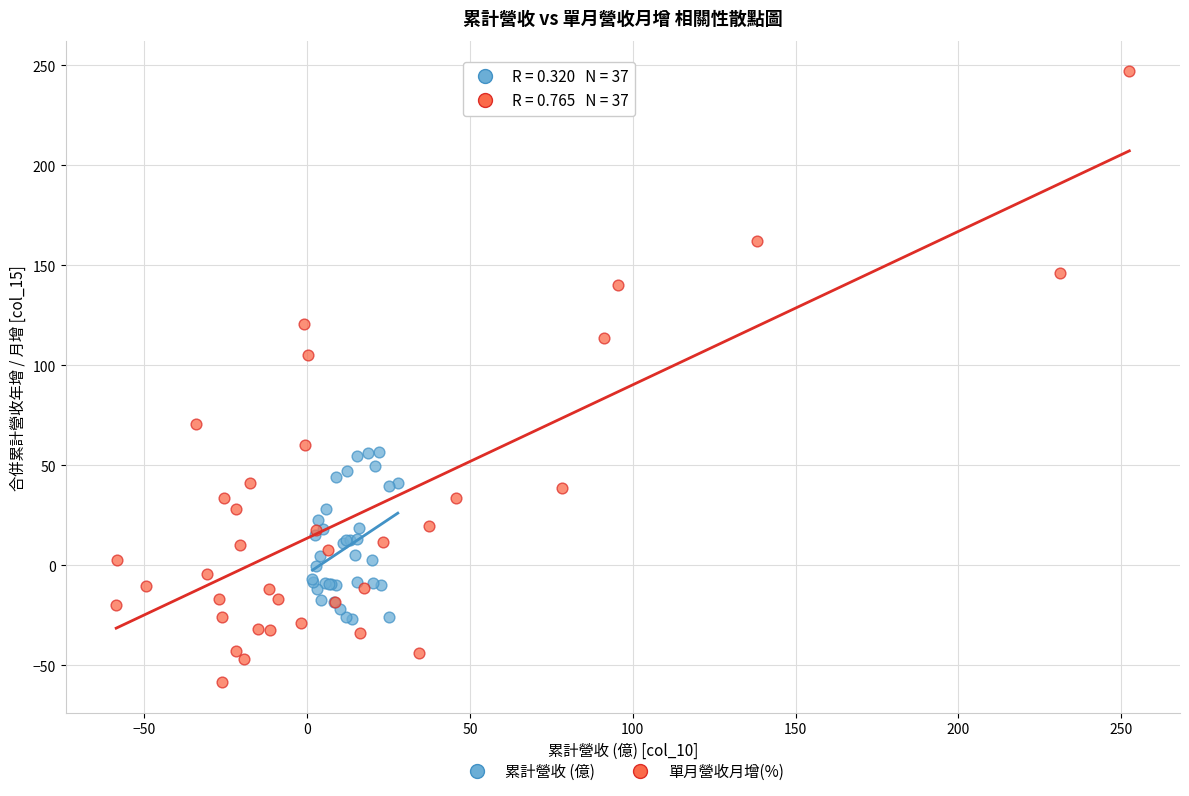

Which series contains the lowest Y value?

單月營收月增(%)